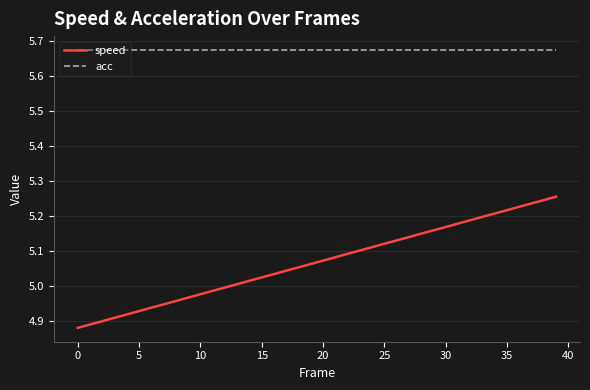

Is this an area chart (filled region under the line)?

No